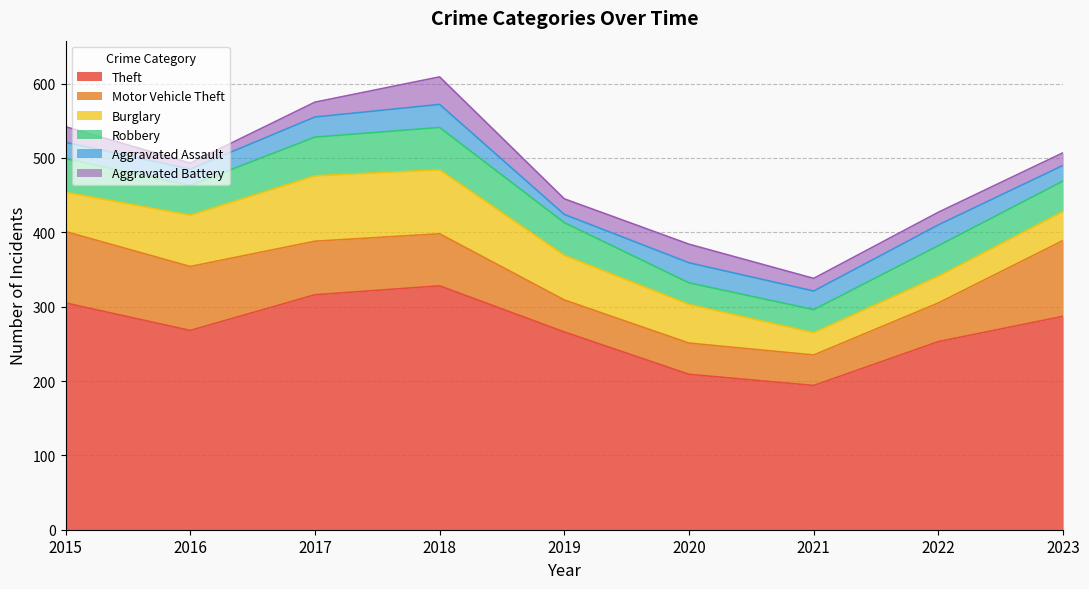

True or false: Burglary has a value of 53 at 2015.

True